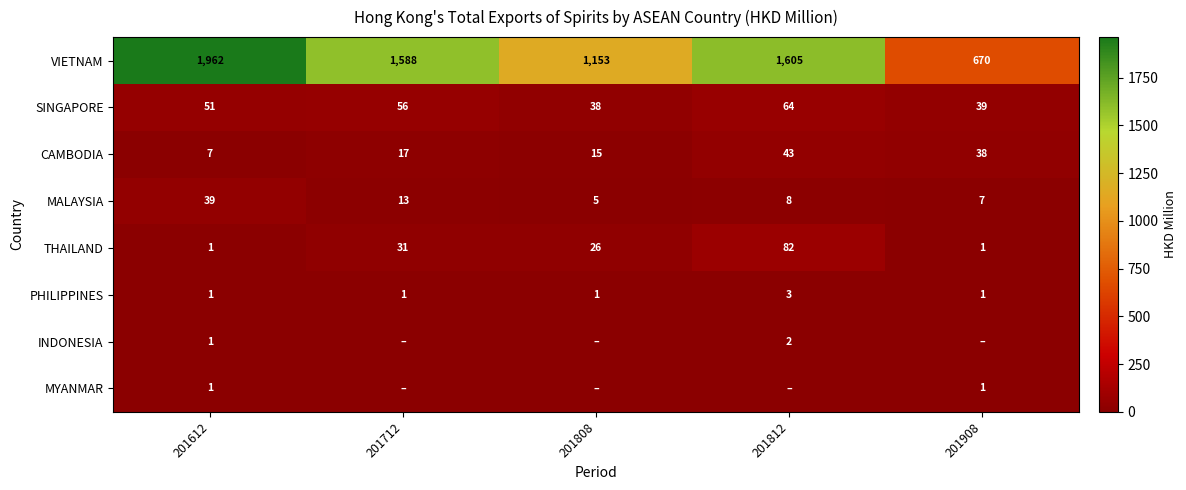

What is the total value across all series at 201612?

2063